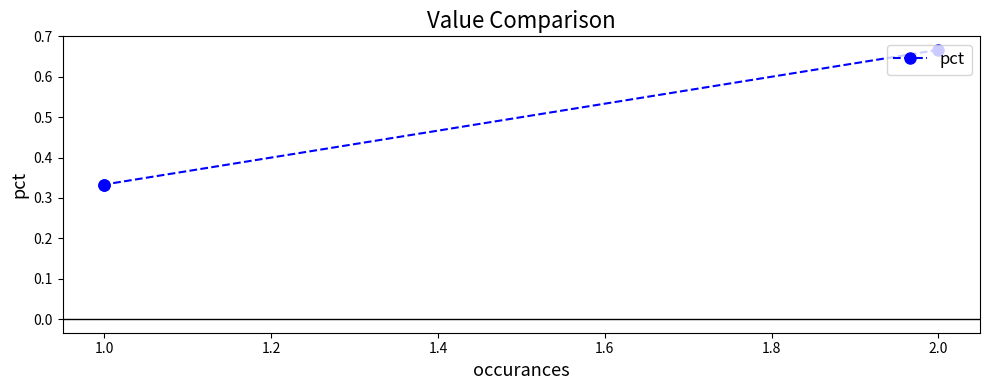

What is the smallest value displayed?

0.3